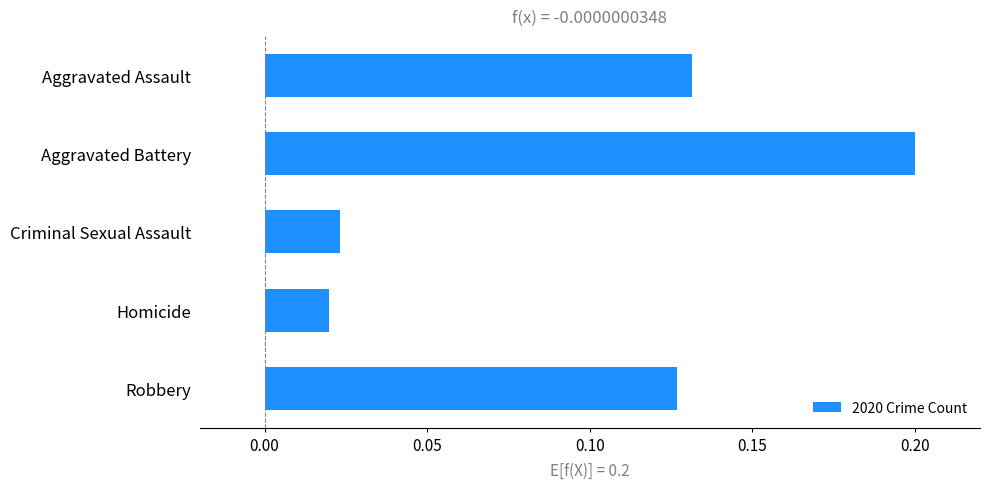

At which category does the chart reach its peak across all series?

Aggravated Battery